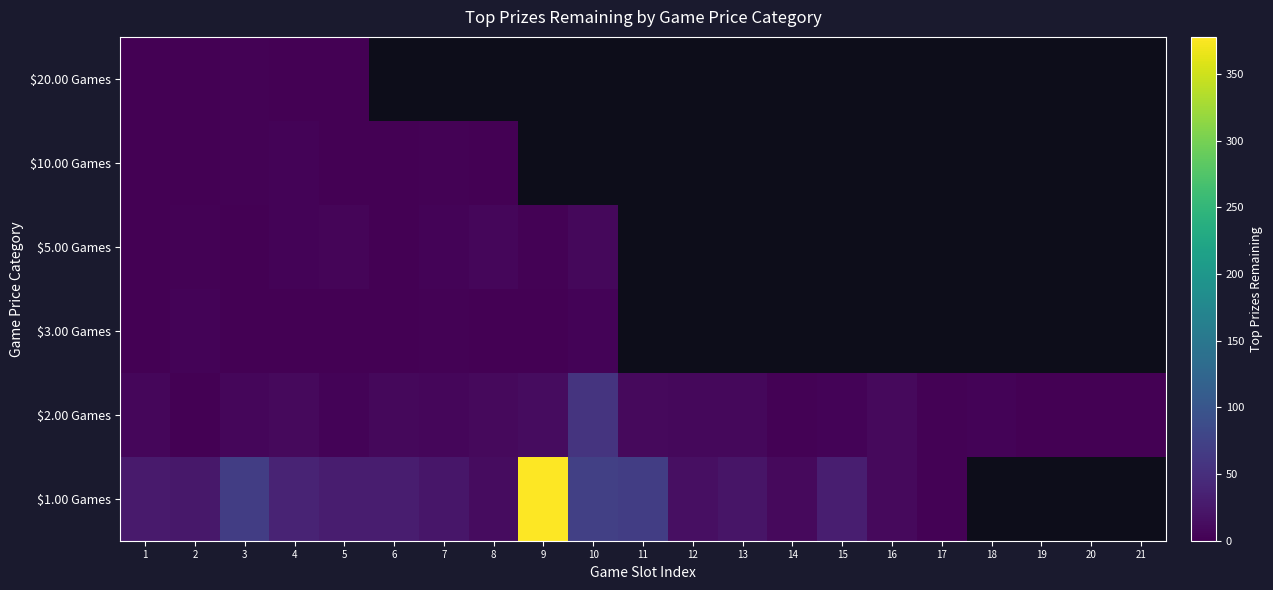

List the series in order of their peak value, lowest first.

$20.00 Games, $10.00 Games, $3.00 Games, $5.00 Games, $2.00 Games, $1.00 Games